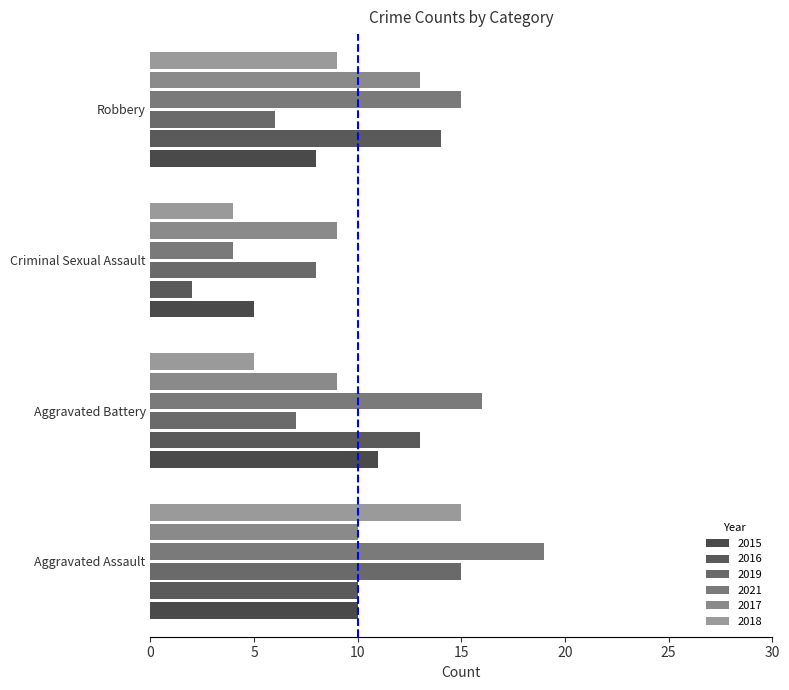

Where does the 2015 series first go above 10?

Aggravated Battery